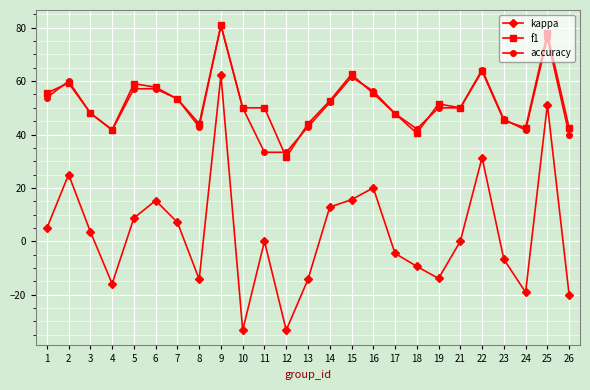

Does the chart have visible grid lines?

Yes